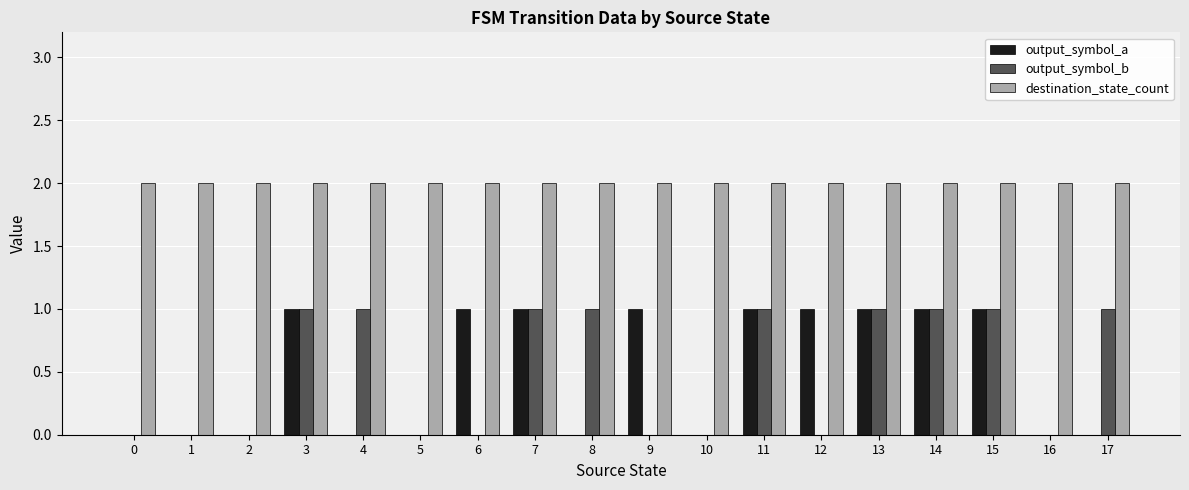

Reading right to left, what are all the values shown in this chart?

output_symbol_a: 17=0	16=0	15=1	14=1	13=1	12=1	11=1	10=0	9=1	8=0	7=1	6=1	5=0	4=0	3=1	2=0	1=0	0=0
output_symbol_b: 17=1	16=0	15=1	14=1	13=1	12=0	11=1	10=0	9=0	8=1	7=1	6=0	5=0	4=1	3=1	2=0	1=0	0=0
destination_state_count: 17=2	16=2	15=2	14=2	13=2	12=2	11=2	10=2	9=2	8=2	7=2	6=2	5=2	4=2	3=2	2=2	1=2	0=2